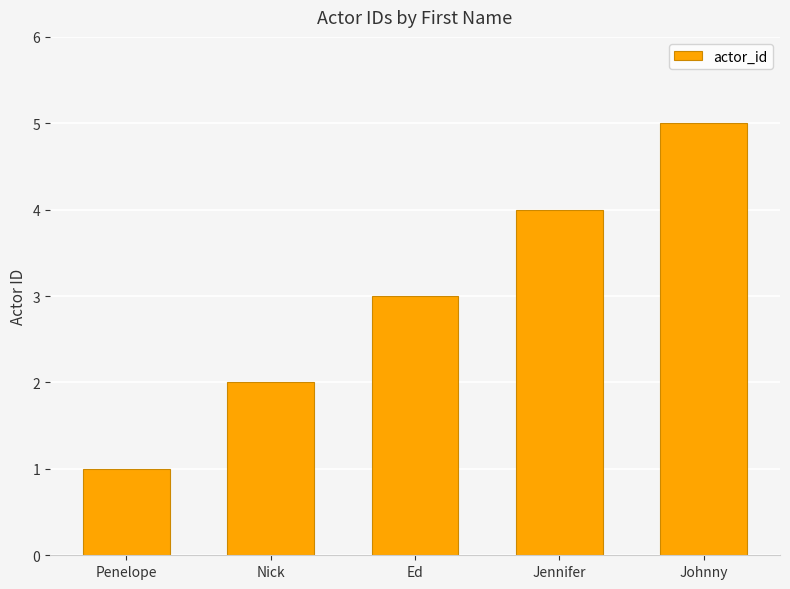

Does the chart contain stacked bars?

No